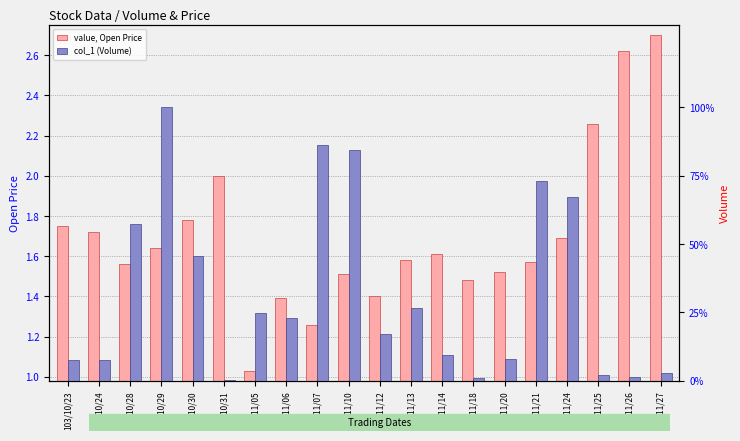

Reading left to right, transcribe all the data shown in this chart.

value, Open Price: 1.8	1.7	1.6	1.6	1.8	2.0	1.0	1.4	1.3	1.5	1.4	1.6	1.6	1.5	1.5	1.6	1.7	2.3	2.6	2.7
col_1 (Volume): 73000.0	73000.0	537000.0	936000.0	427000.0	3000.0	231000.0	216000.0	805000.0	790000.0	161000.0	248000.0	87000.0	10000.0	75000.0	685000.0	630000.0	20000.0	15000.0	26000.0